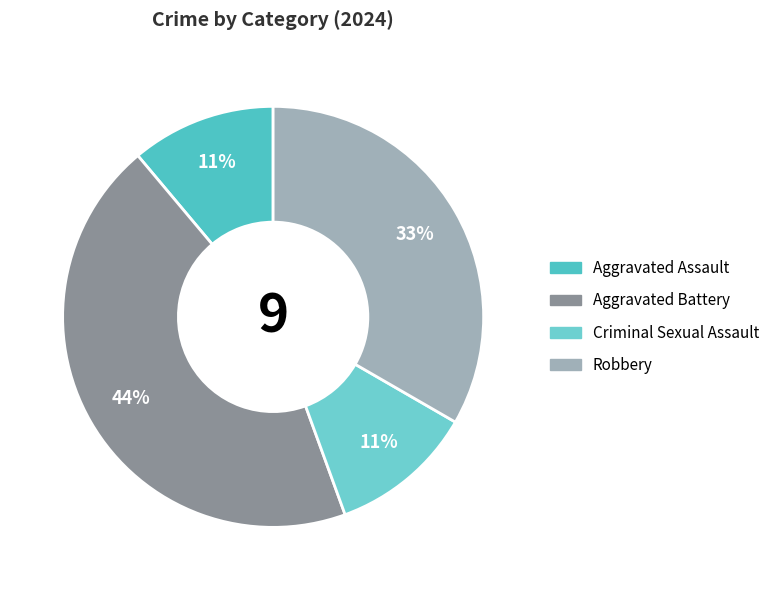

What portion of the pie excludes Robbery?

66.7%